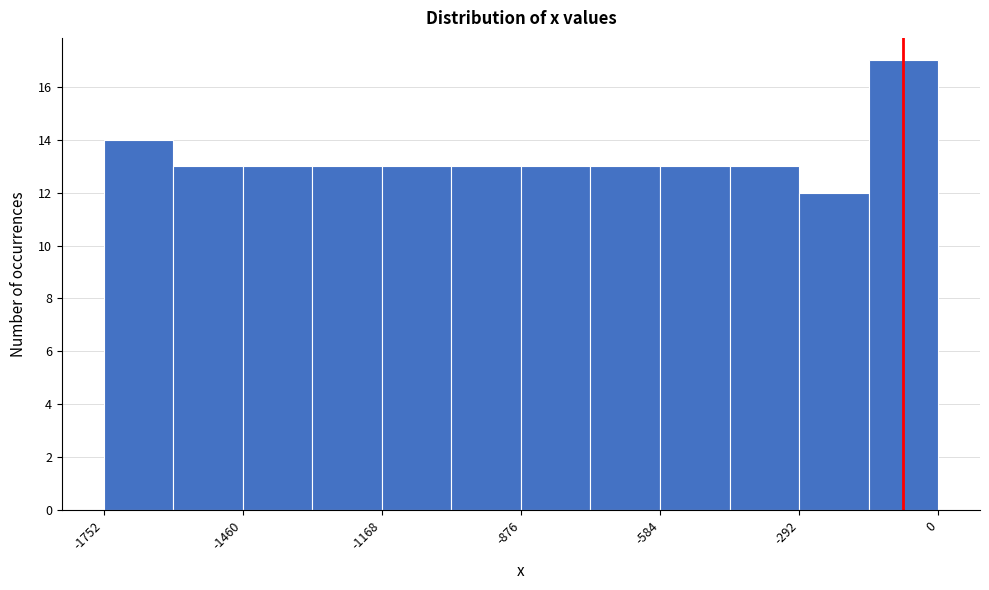

Read against the x-axis, roughly where is the centre of the tallest bar?

-50